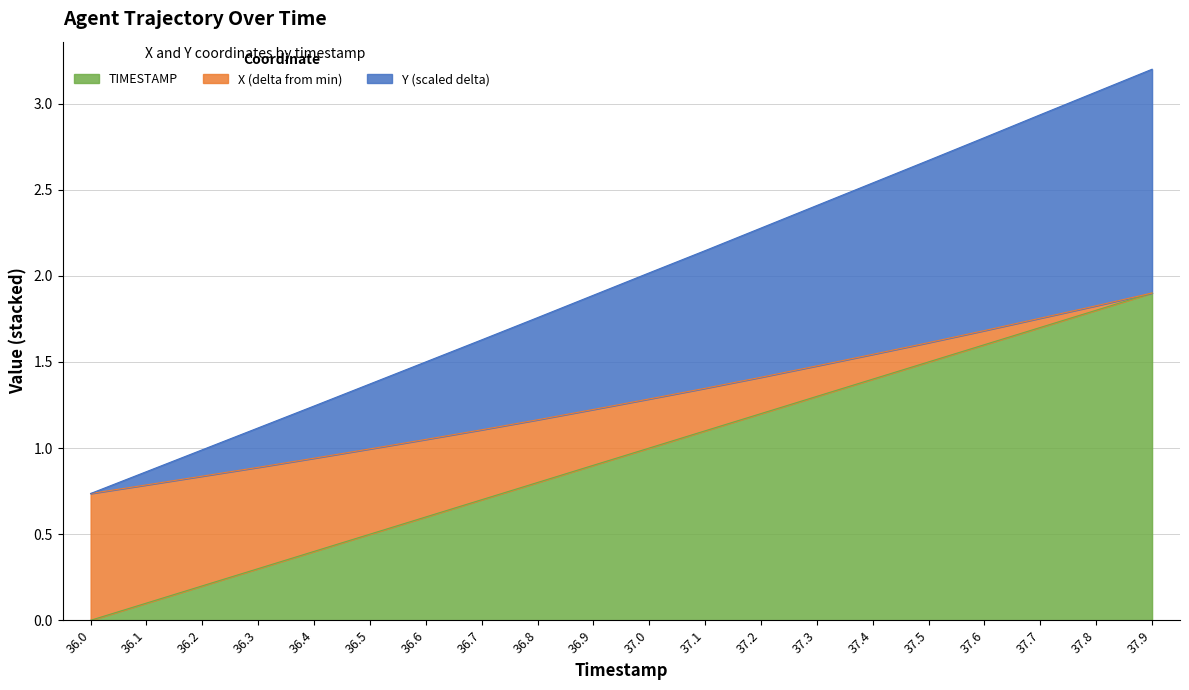

What is the total value across all series at 37.2?

2.3